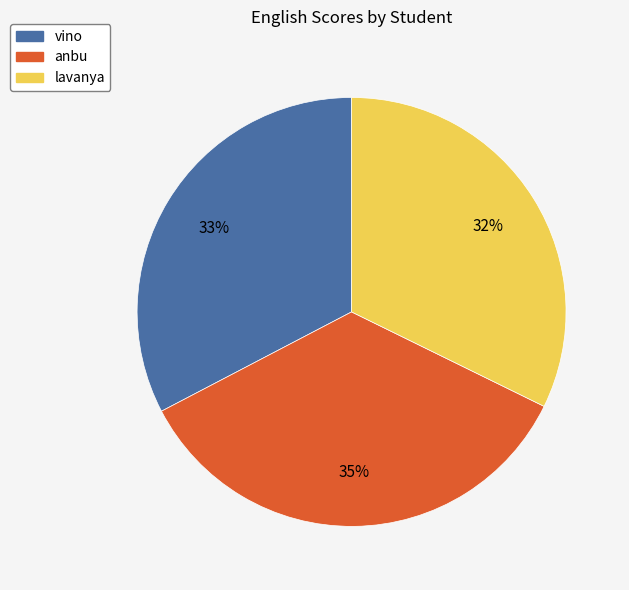

To the nearest percent, what is the difference between the largest and smallest slice percentages?

3%